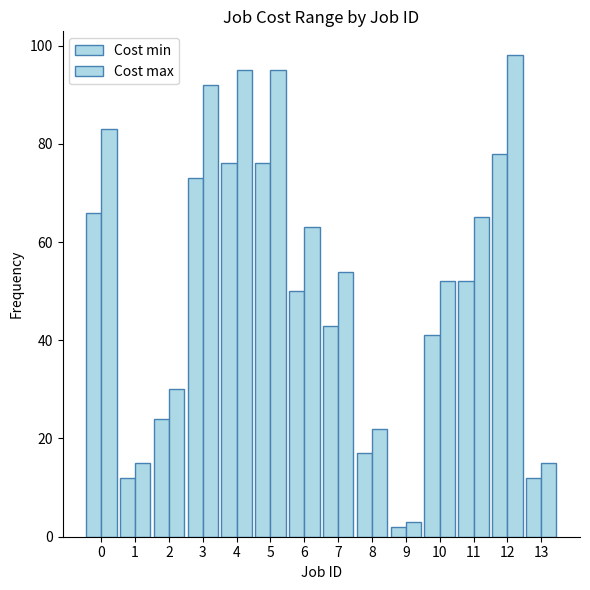

What is the smallest value displayed?

2